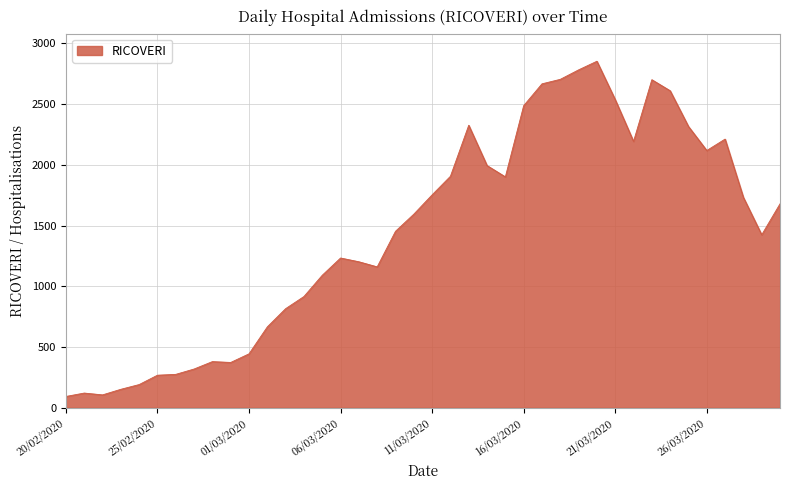

What is the smallest value displayed?

93